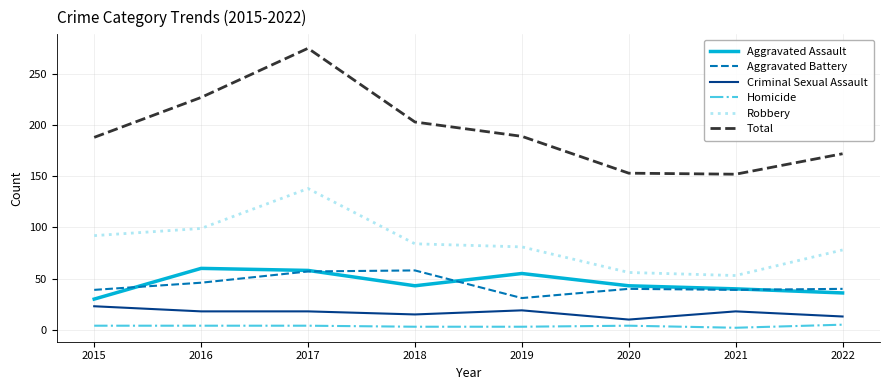

Between 2016 and 2020, which series saw the biggest shift?

Total